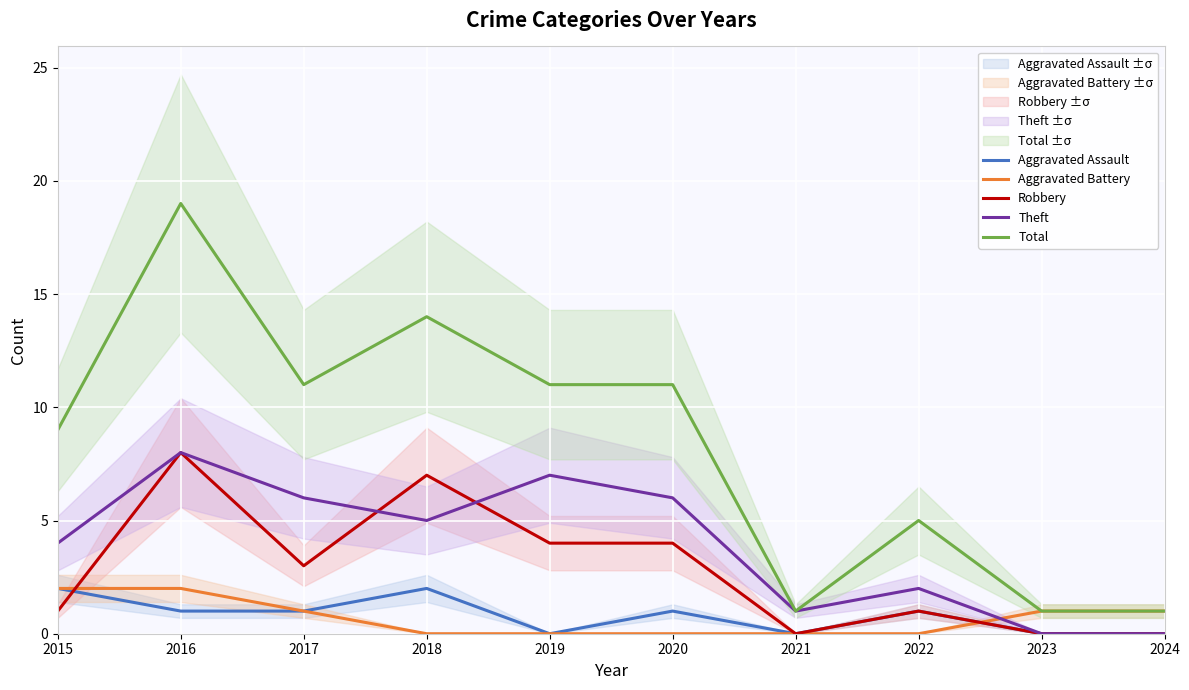

What is the spread (max minus min) of values at 2022?

5